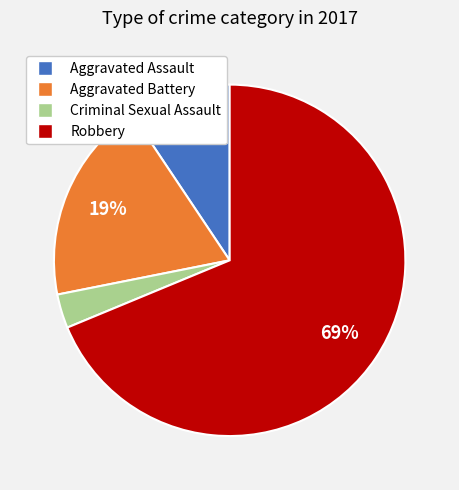

The Criminal Sexual Assault slice represents 3% of the pie. True or false?

True